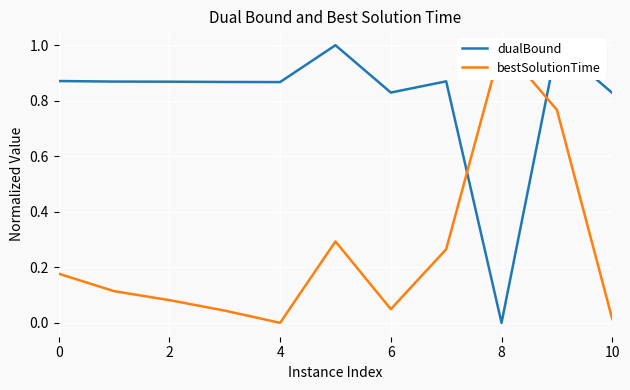

The value of dualBound at 8 is -0.5. True or false?

False